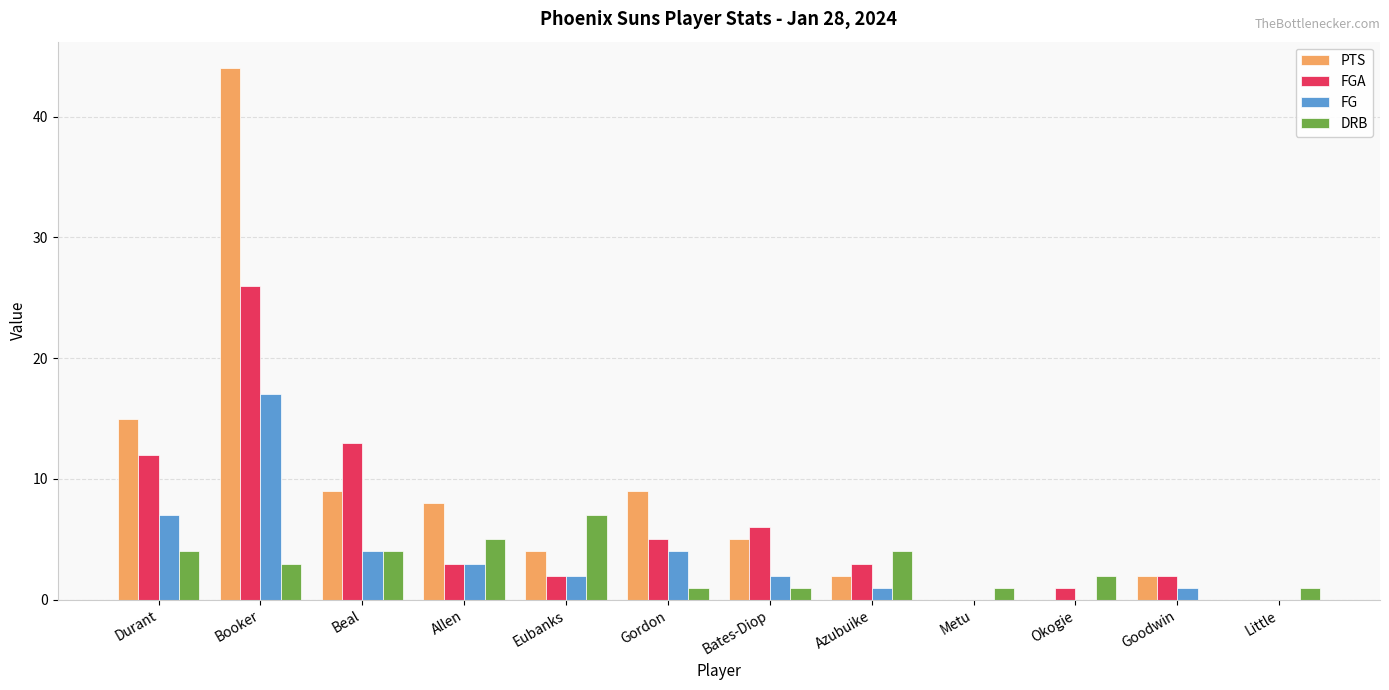

Between Booker and Little, which series saw the biggest shift?

PTS